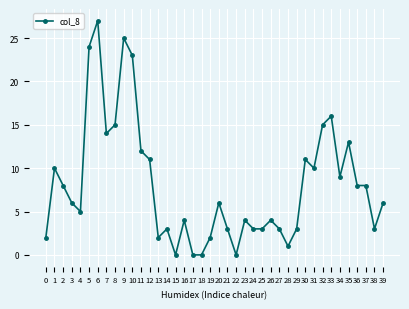

Reading left to right, extract all data points from this chart.

2	10	8	6	5	24	27	14	15	25	23	12	11	2	3	0	4	0	0	2	6	3	0	4	3	3	4	3	1	3	11	10	15	16	9	13	8	8	3	6